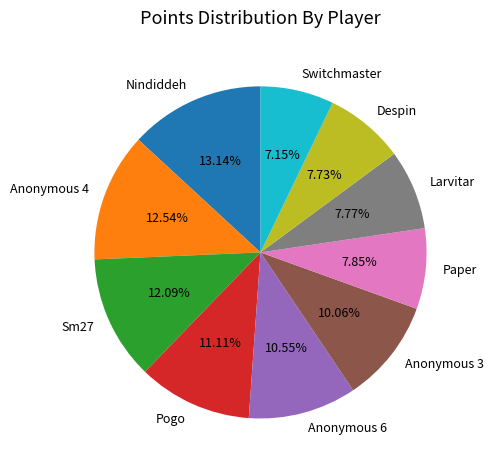

Count the number of slices in the pie.

10